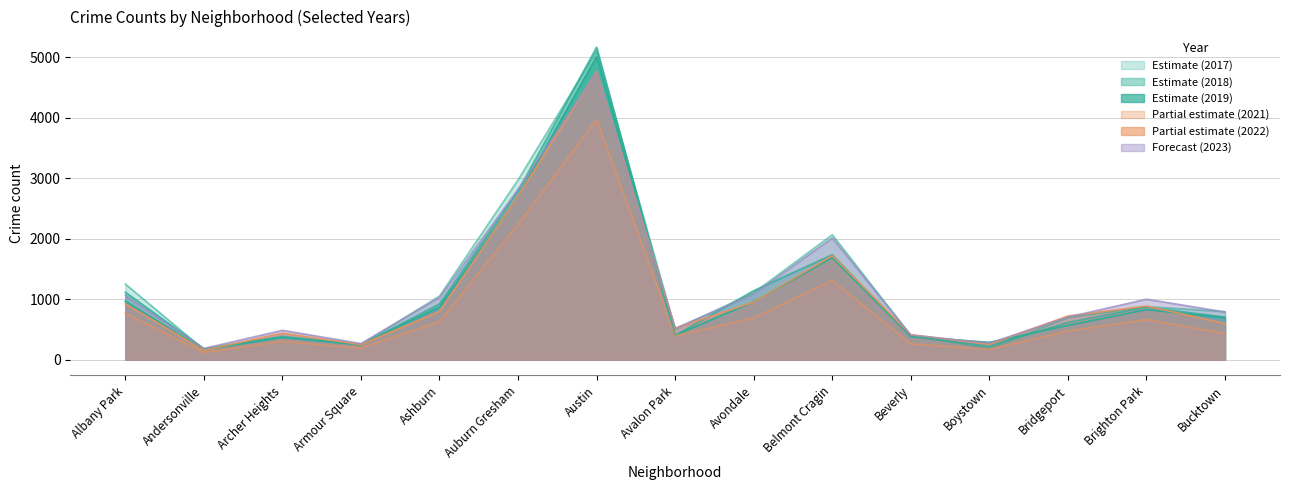

True or false: 2023 has a value of 1062 at Albany Park.

True